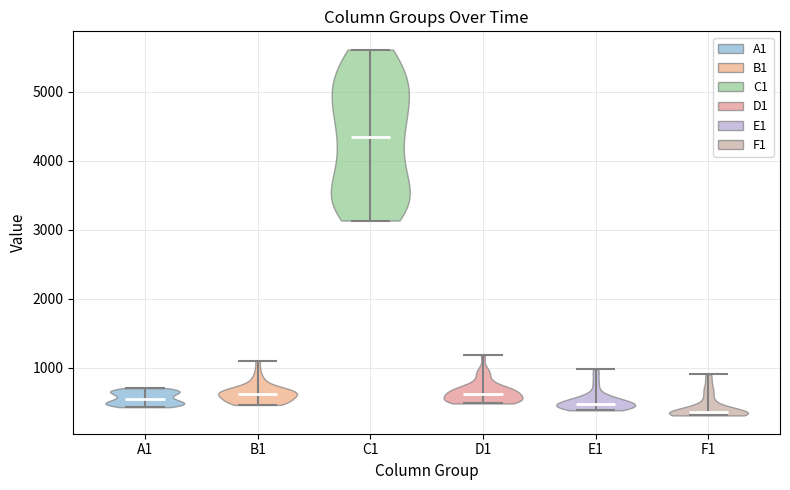

Reading left to right, read every violin against the y-axis: where its median line is, and the lowest and highest points it reaches. The values are not printed on the chart, so give them approximately, as read against the axis.

A1: median line 600, lowest point 400, highest point 700
B1: median line 600, lowest point 500, highest point 1100
C1: median line 4400, lowest point 3100, highest point 5600
D1: median line 600, lowest point 500, highest point 1200
E1: median line 500, lowest point 400, highest point 1000
F1: median line 400, lowest point 300, highest point 900